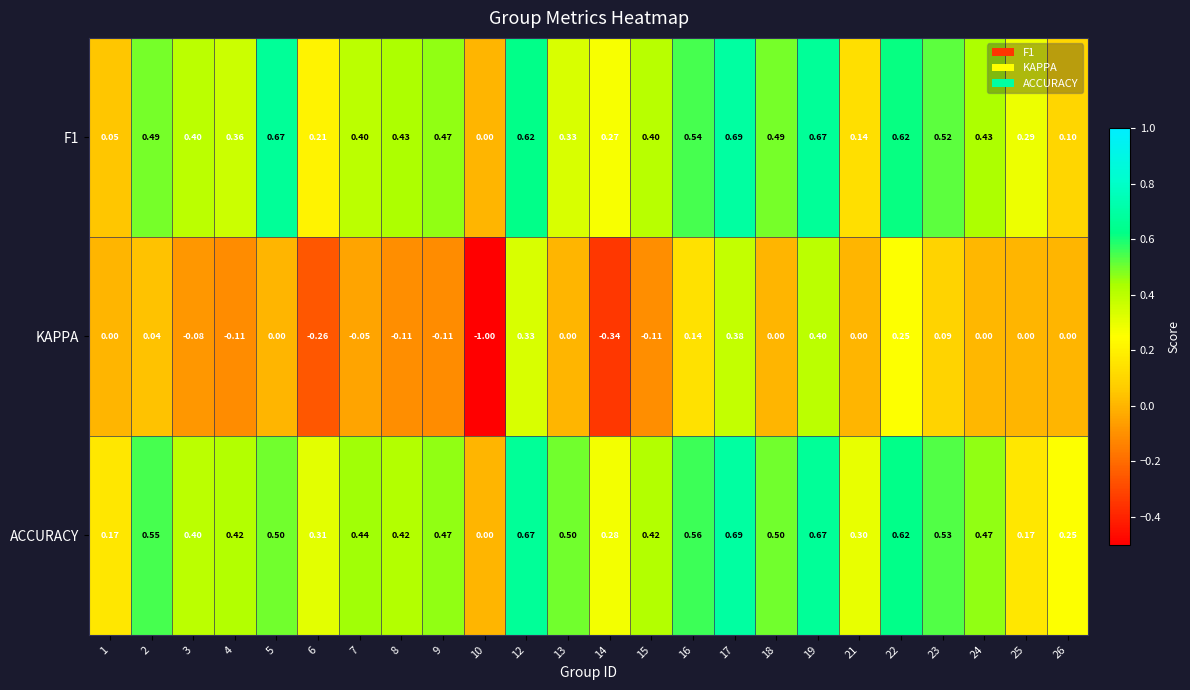

What is the spread (max minus min) of values at 10?

1.0